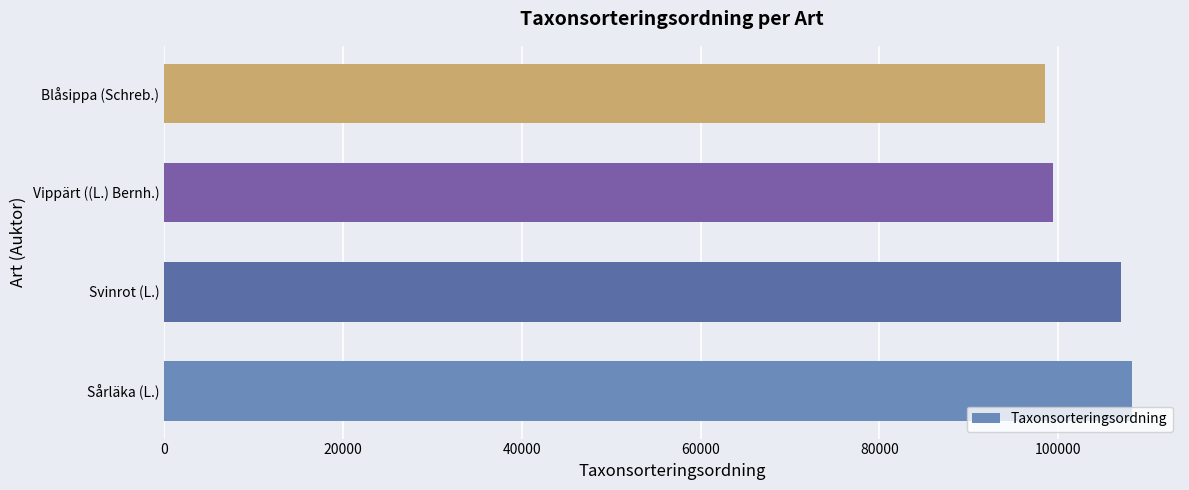

What is the maximum value shown in the chart?

108194